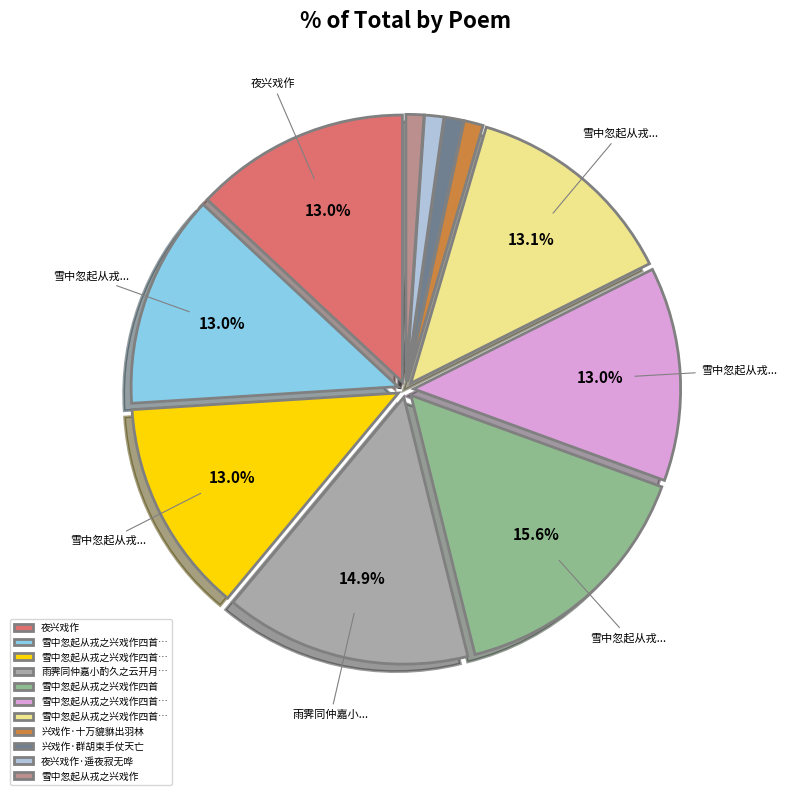

Is there a majority slice in this chart?

No